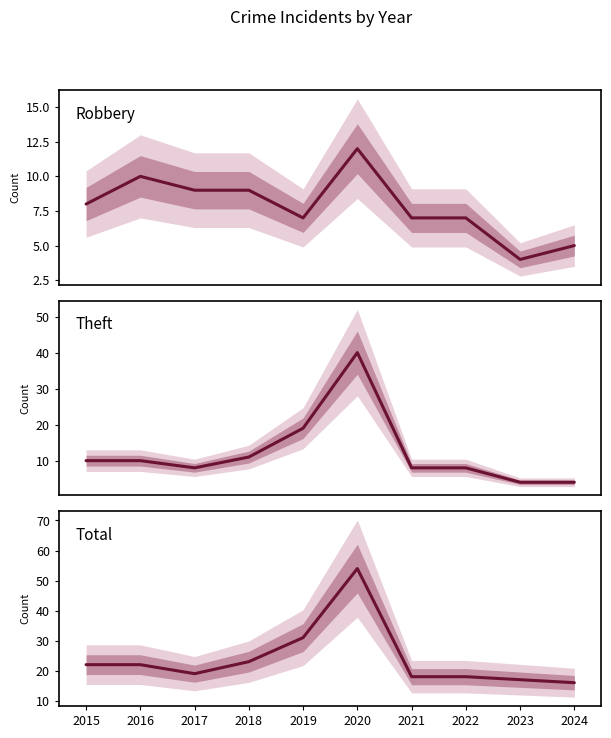

List the series in order of their overall mean, lowest first.

Robbery, Theft, Total